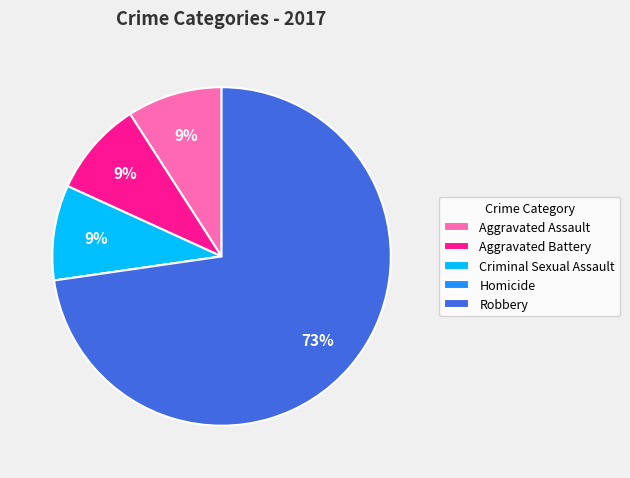

Does Aggravated Assault represent more than half of the total?

No